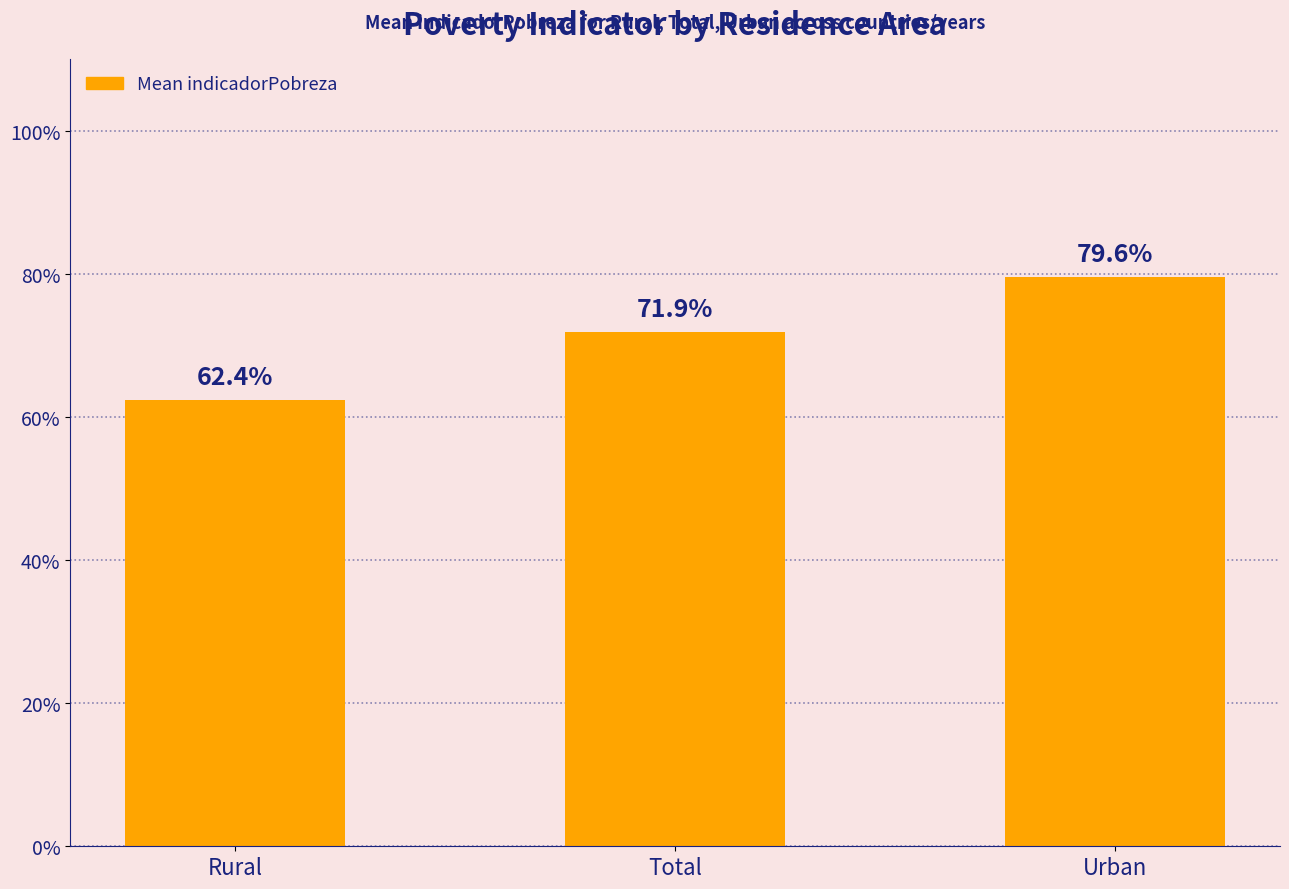

Approximately how many times larger is the value at Rural compared to Total?

0.9